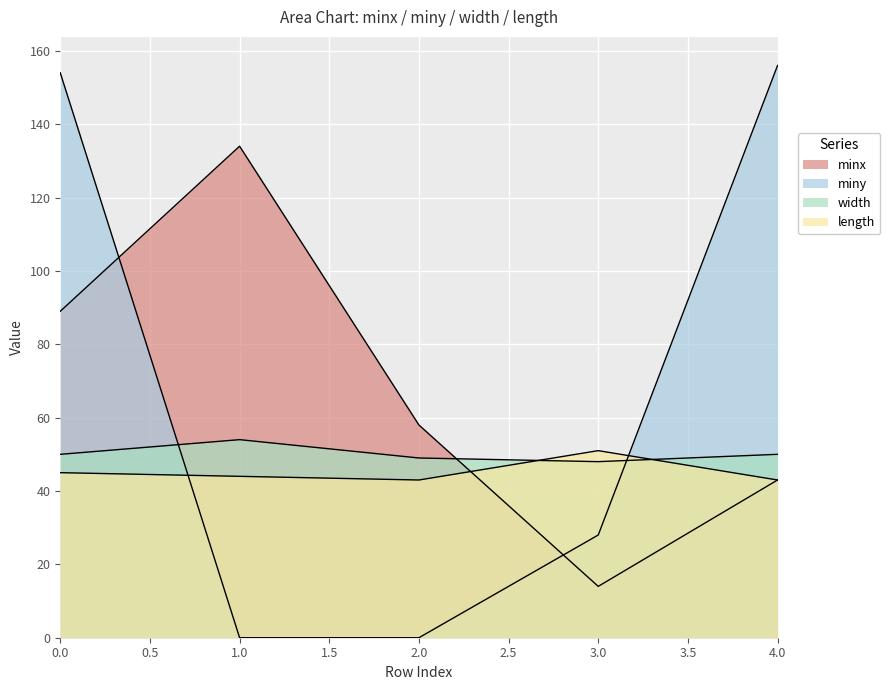

How many lines are shown in the chart?

4